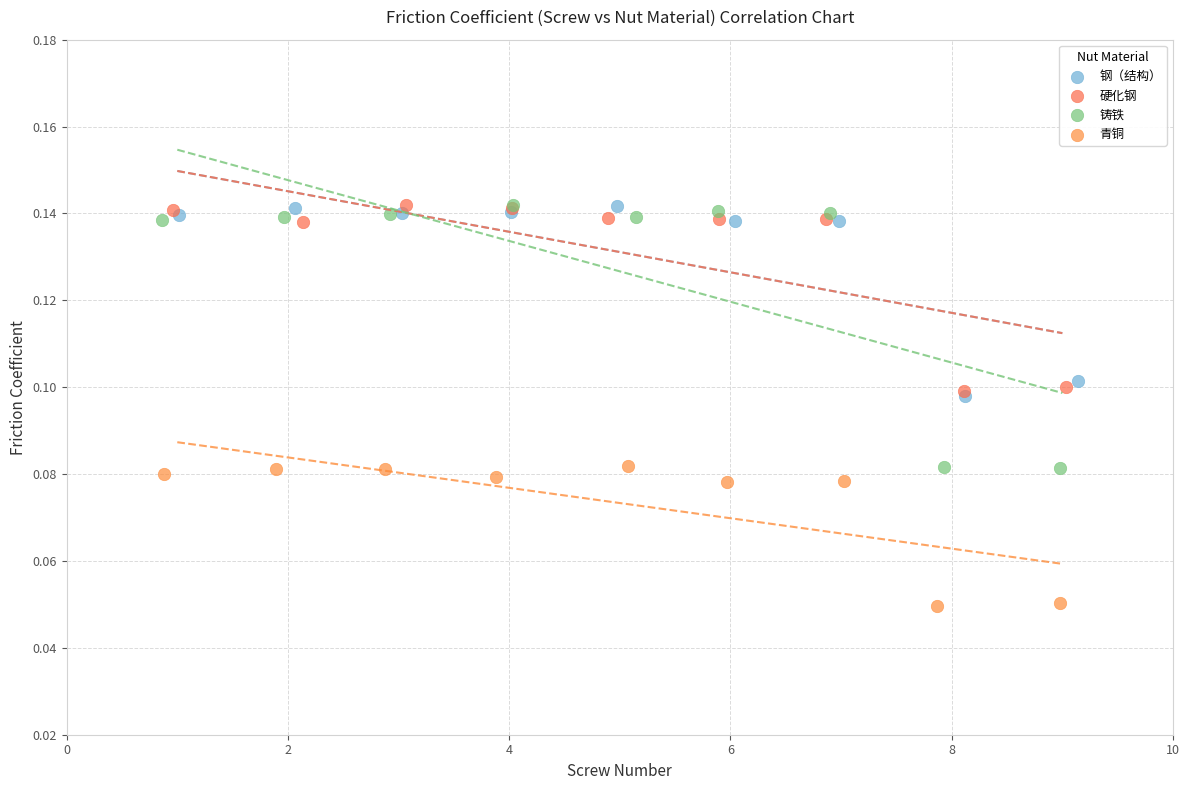

What are all the series names shown in the legend?

钢（结构）, 硬化钢, 铸铁, 青铜